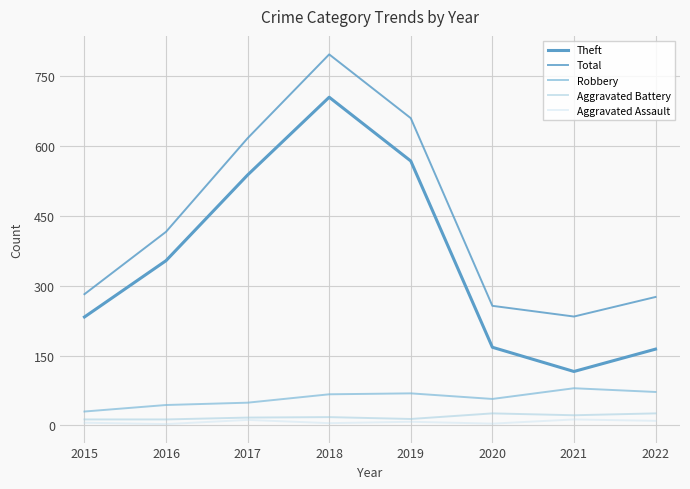

How many lines are shown in the chart?

5